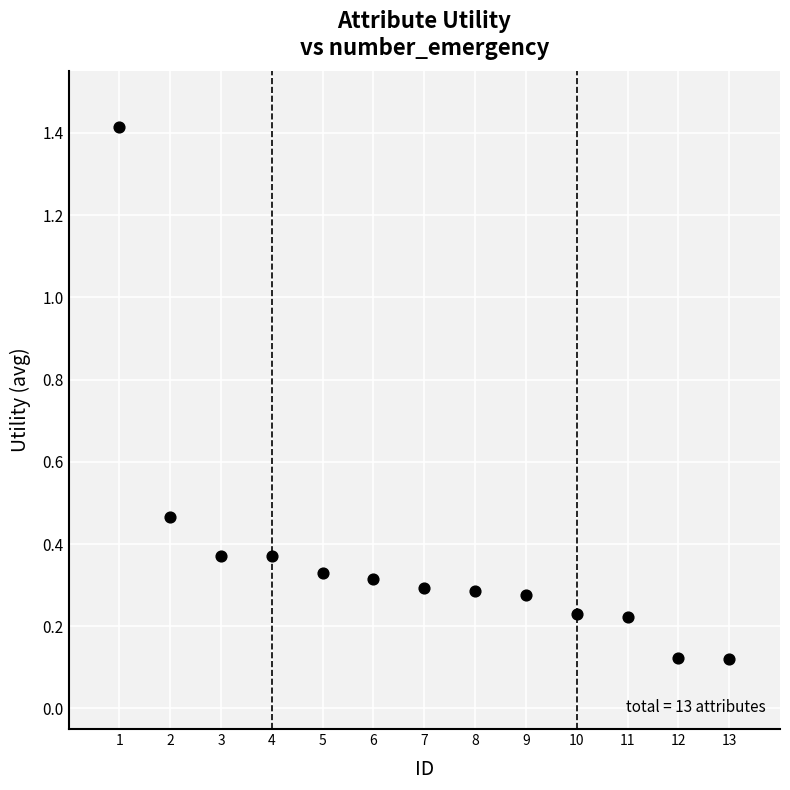

What is the range of Y values (max minus min)?

1.3